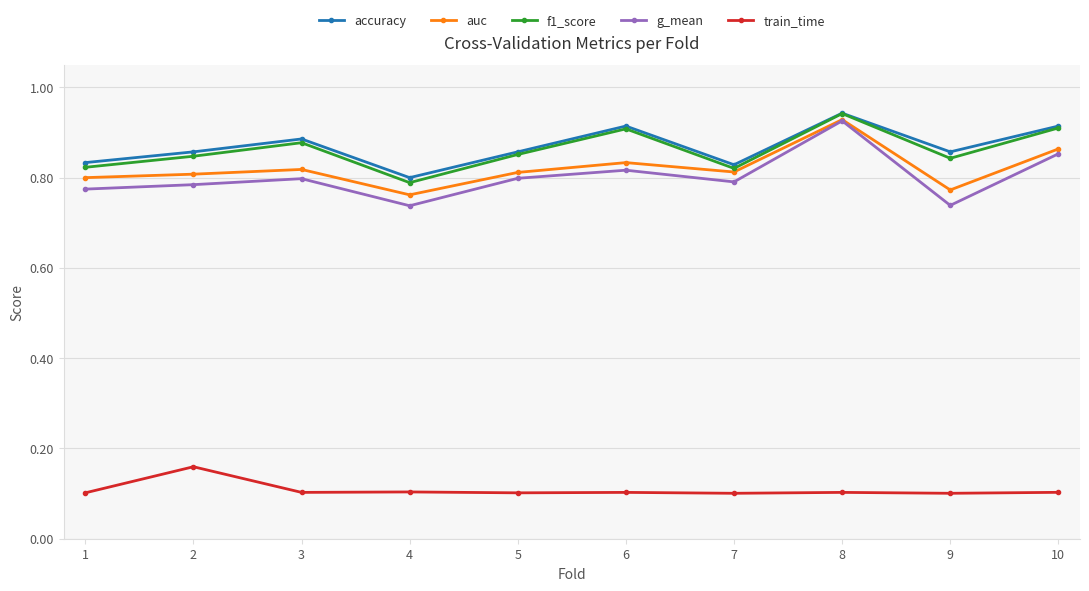

In g_mean, how many points are higher than both neighbors (excluding endpoints)?

3